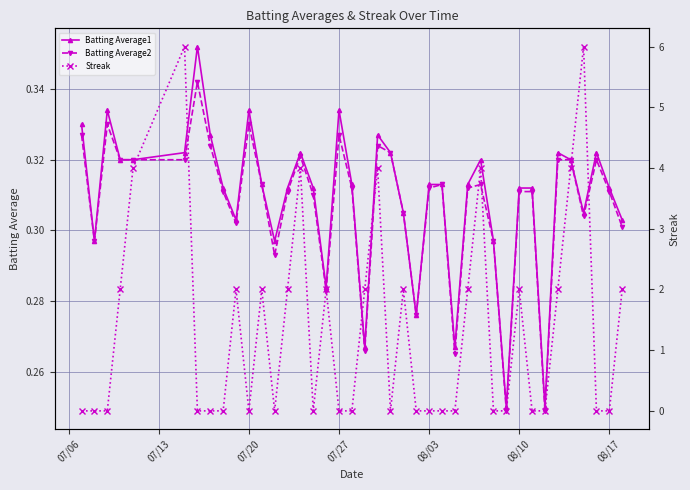

True or false: Batting Average1 and Batting Average2 cross at least once.

False